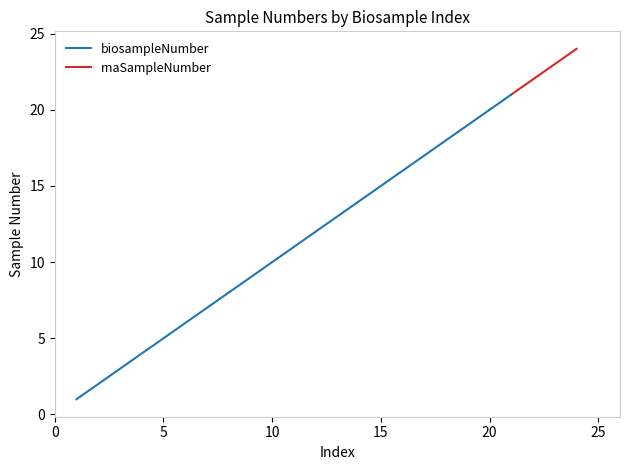

What is the greatest value displayed?

24